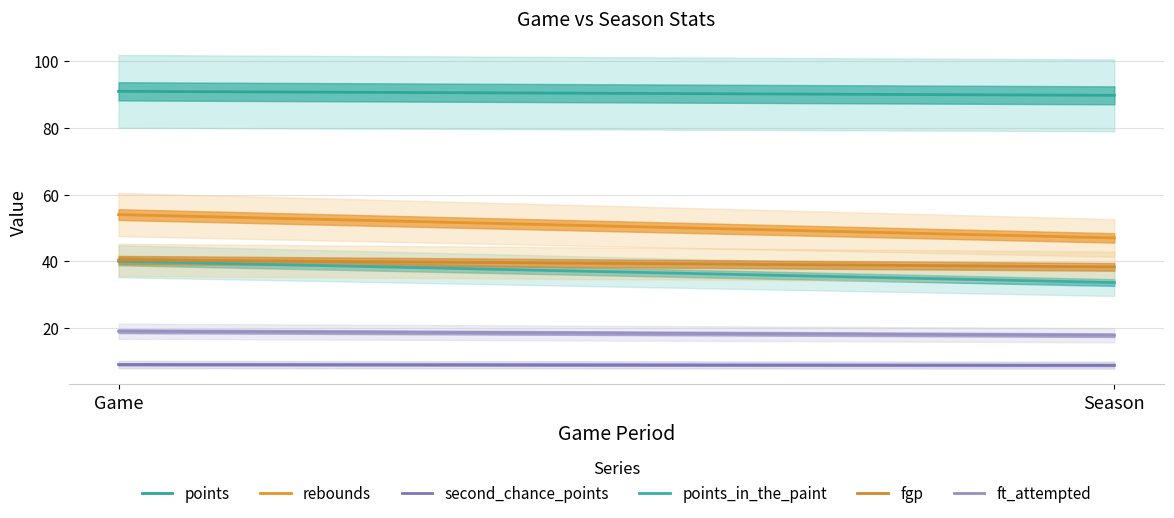

True or false: ft_attempted has a value of 17.8 at Season.

True